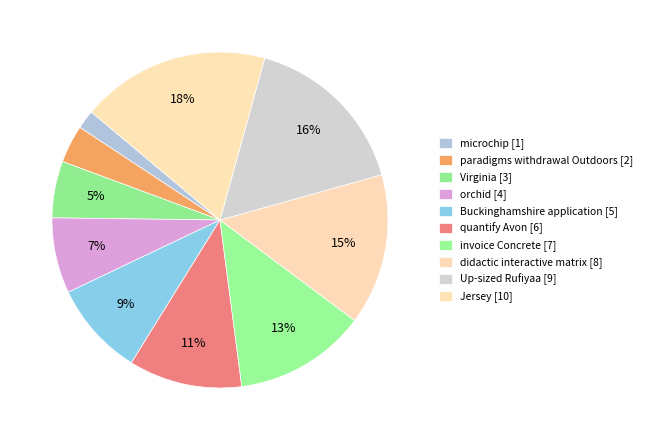

How many segments does this pie chart have?

10